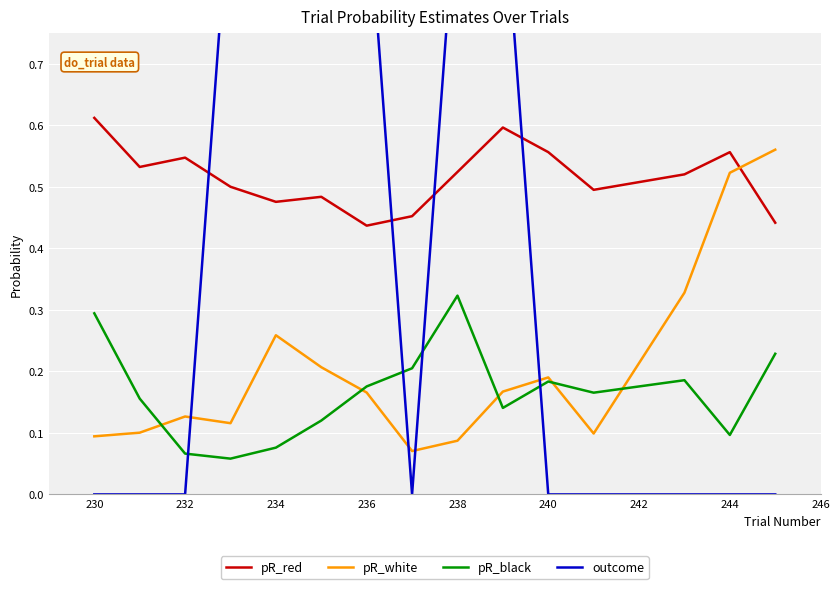

Is the value of pR_red at 234 greater than the value of pR_white at 240?

Yes